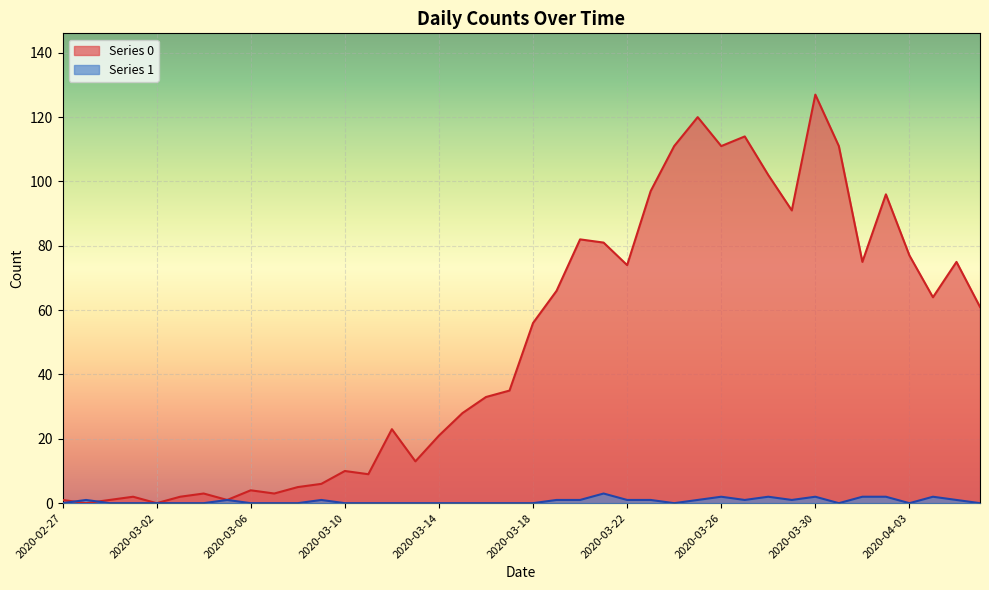

Which has a higher value, 2020-03-21 or 2020-03-12?

2020-03-21